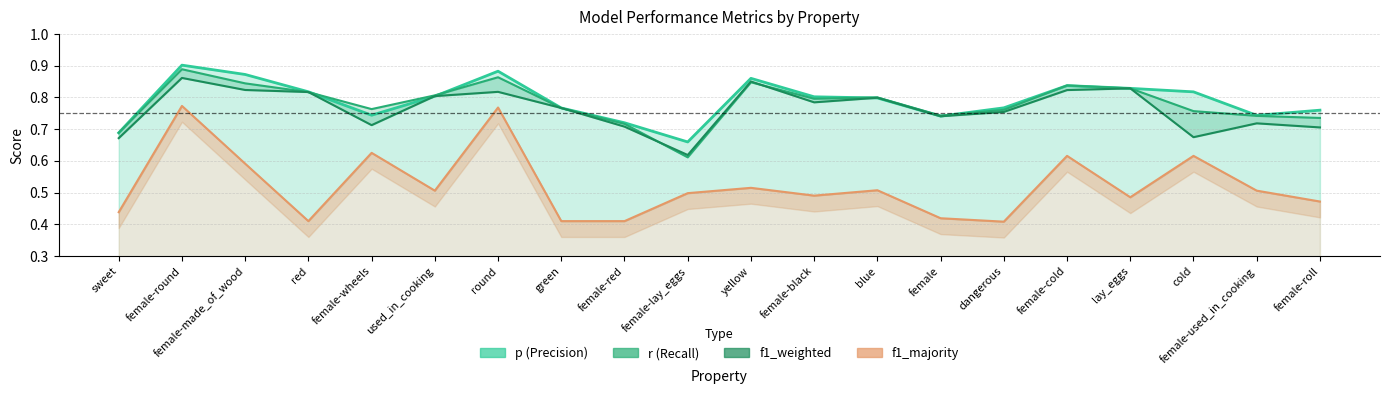

How many interior local valleys does the p series have?

4